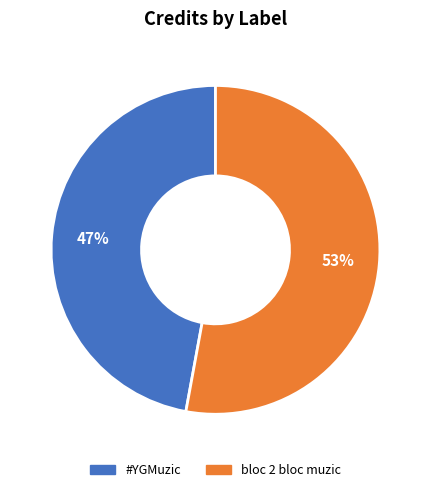

The bloc 2 bloc muzic slice represents 53% of the pie. True or false?

True